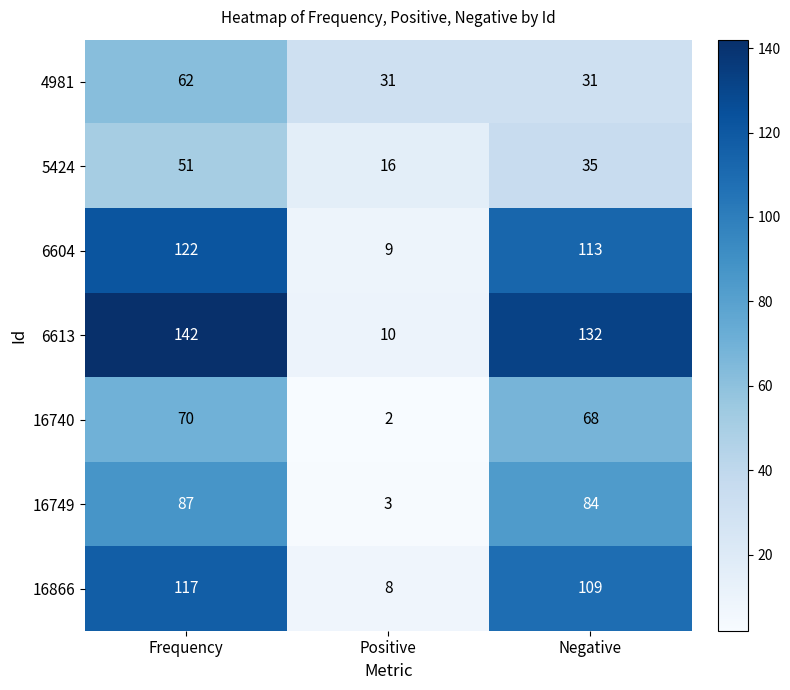

Which series changed the most between Frequency and Negative?

4981